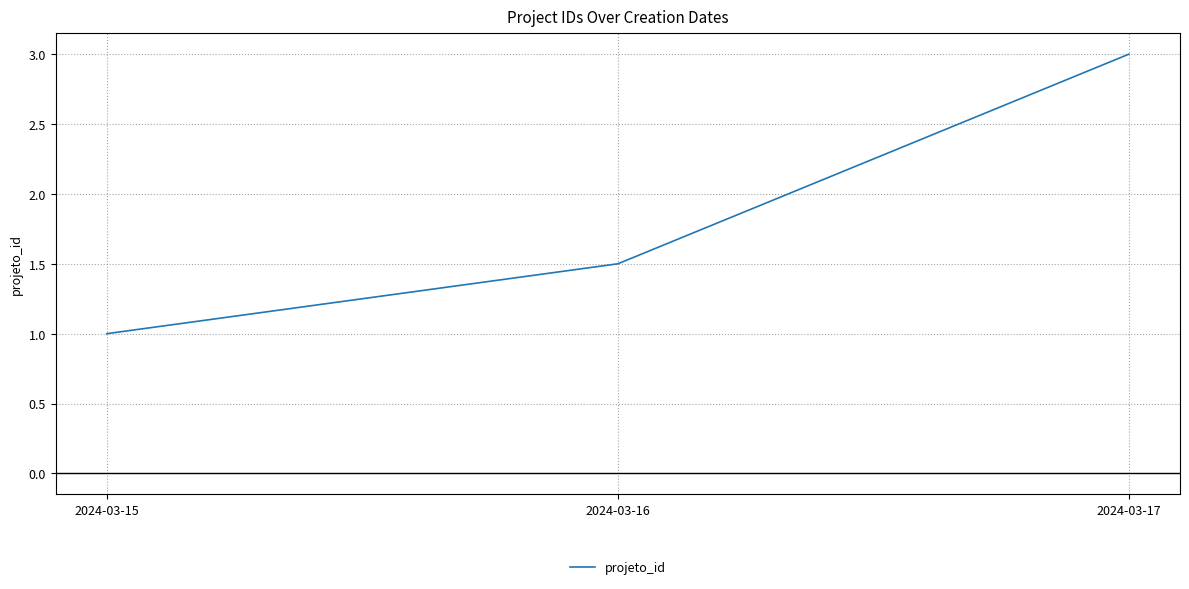

How many lines are shown in the chart?

1